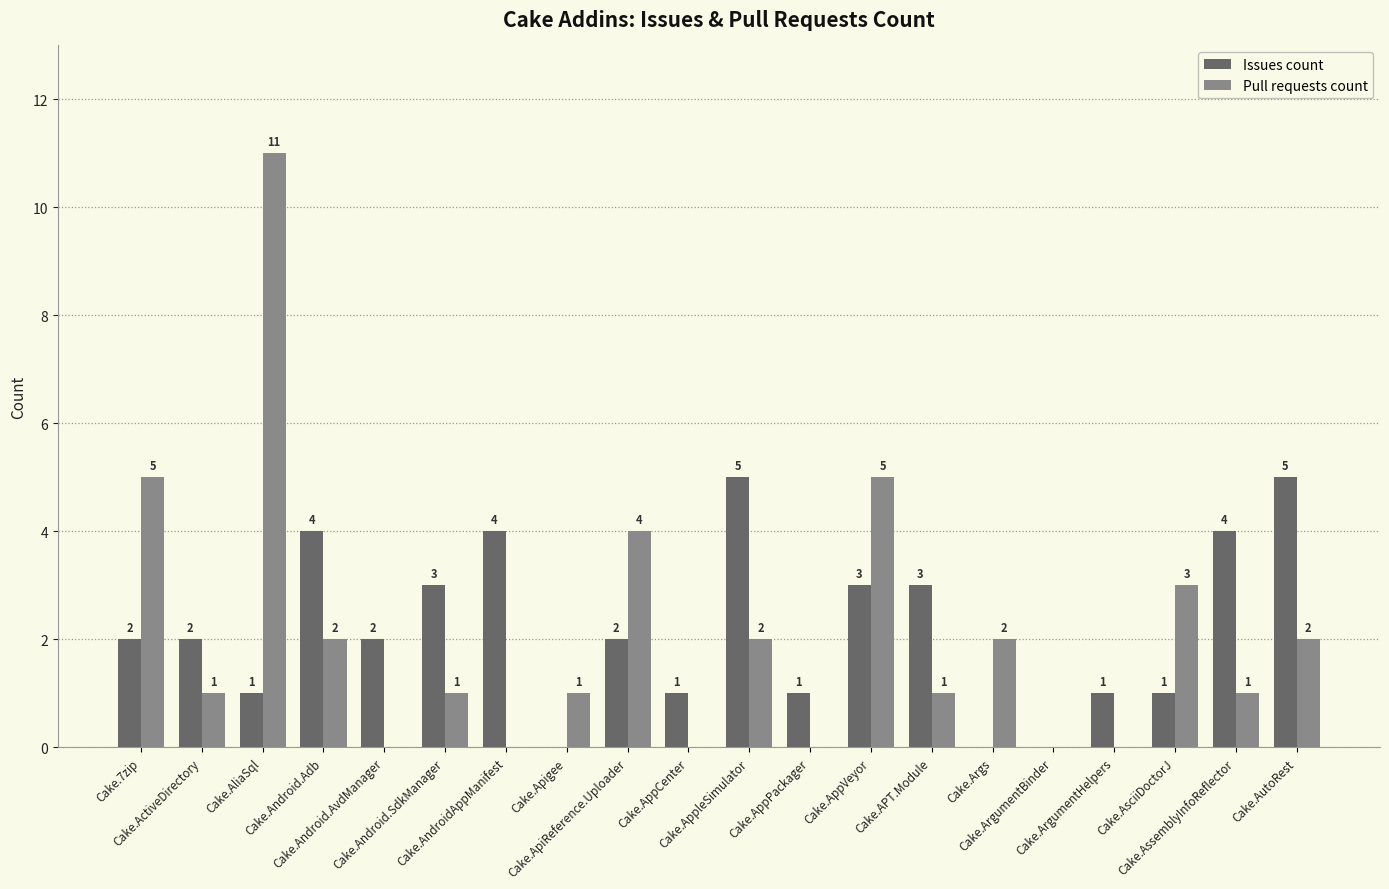

At which category does the chart reach its peak across all series?

Cake.AliaSql